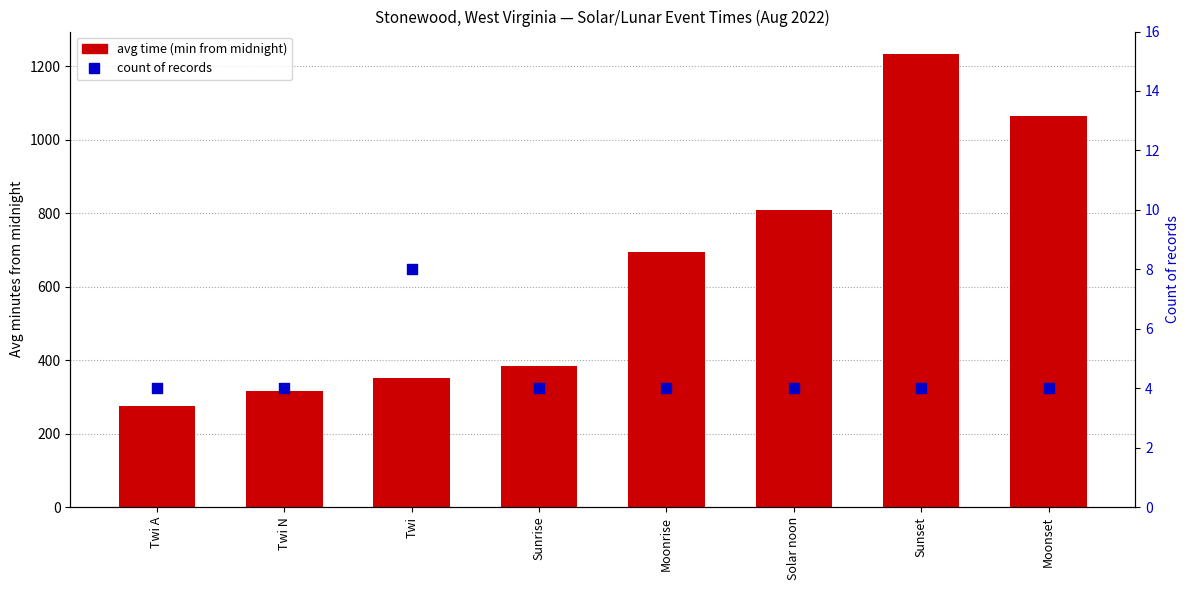

Which series reaches the maximum Y coordinate?

avg time (minutes from midnight)